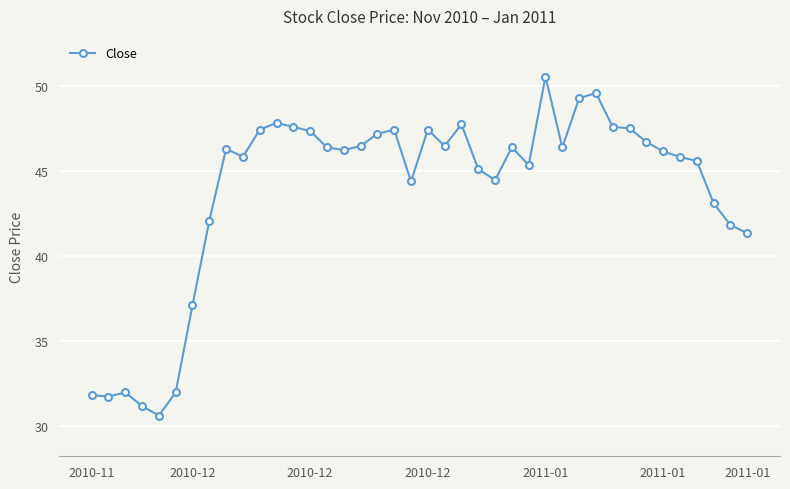

True or false: the data has more than 1 interior local peaks.

True